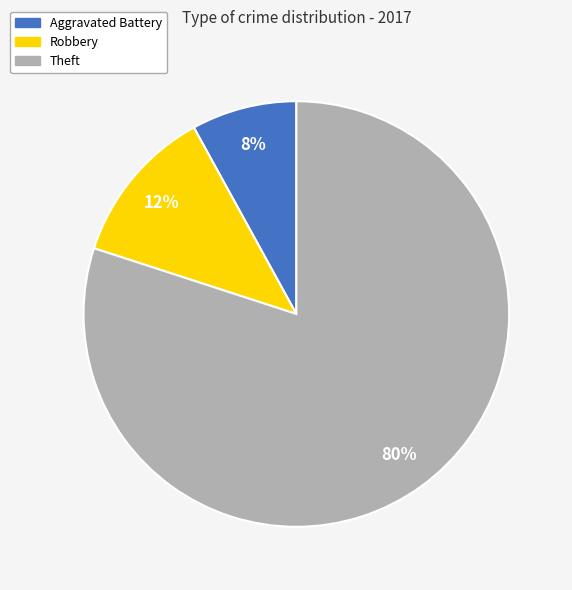

How many segments does this pie chart have?

3